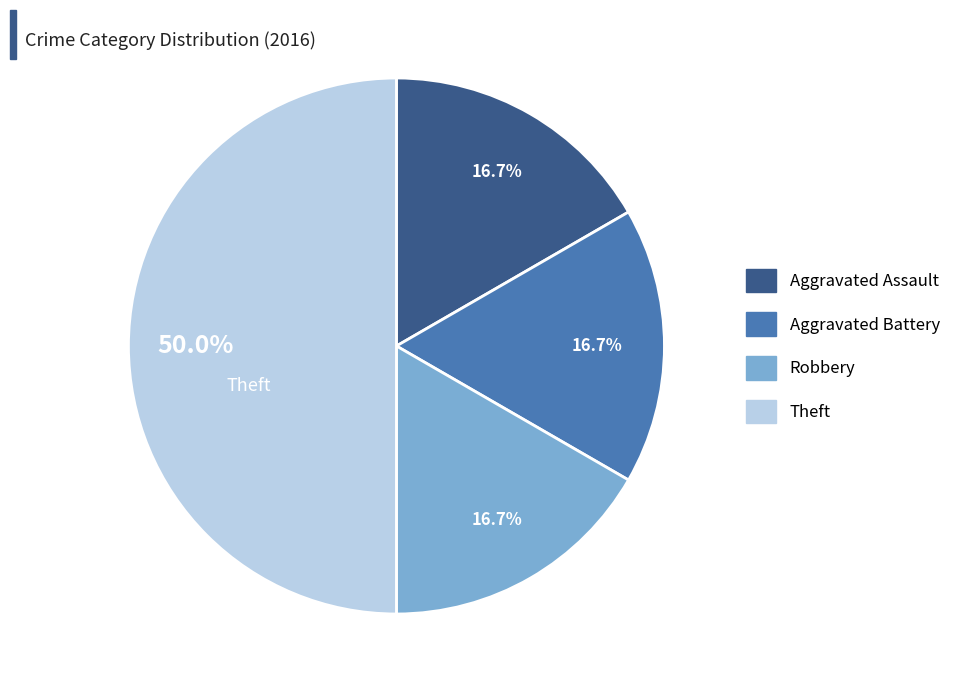

Count the number of slices in the pie.

4